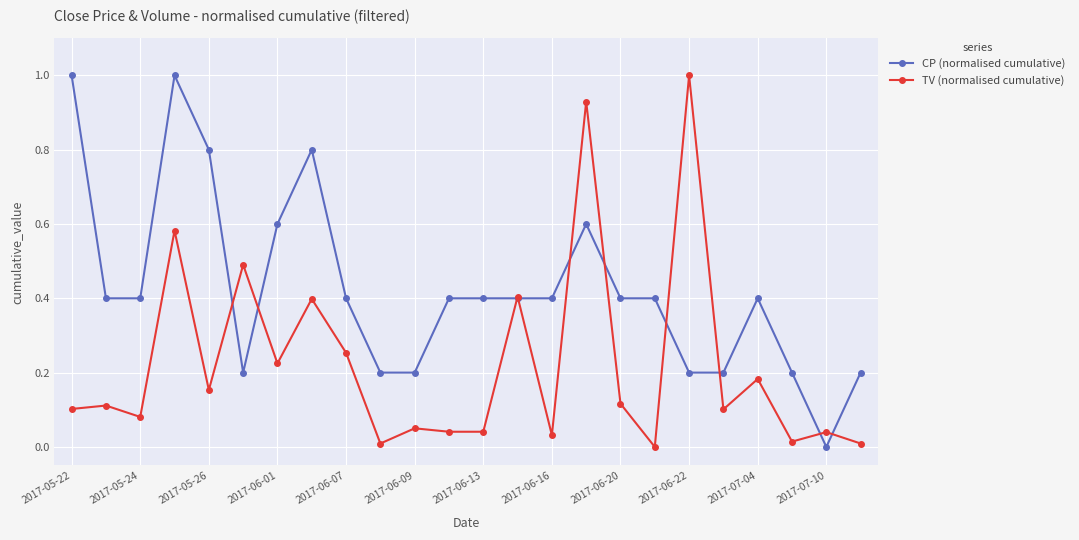

True or false: TV (normalised cumulative) has more than 2 points higher than both neighbors.

True